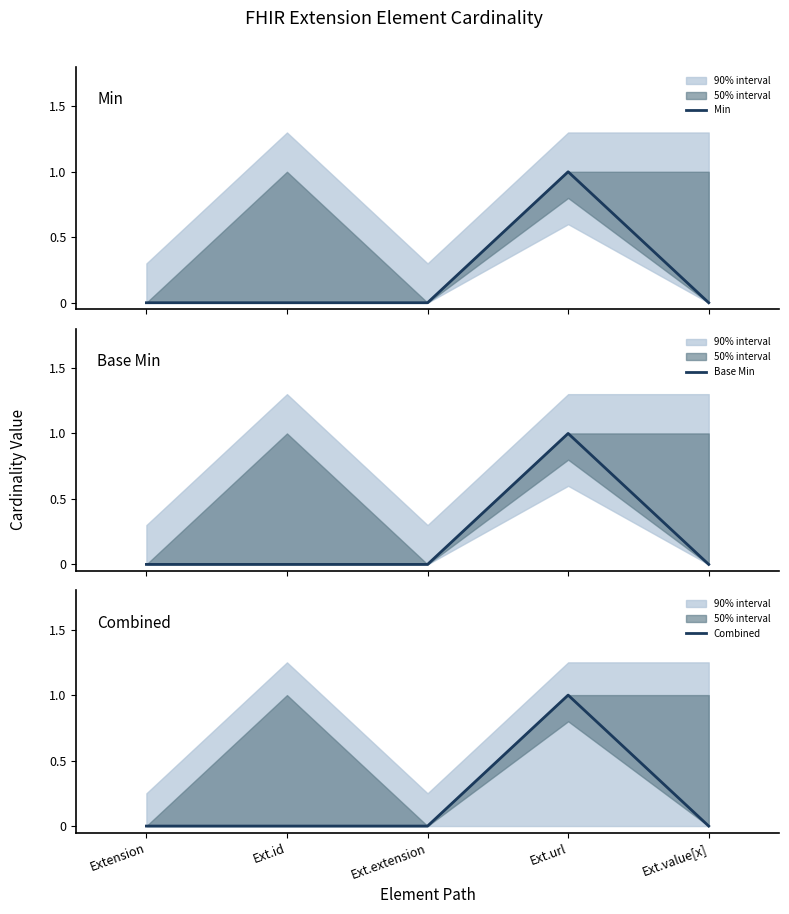

What is the greatest value displayed?

1